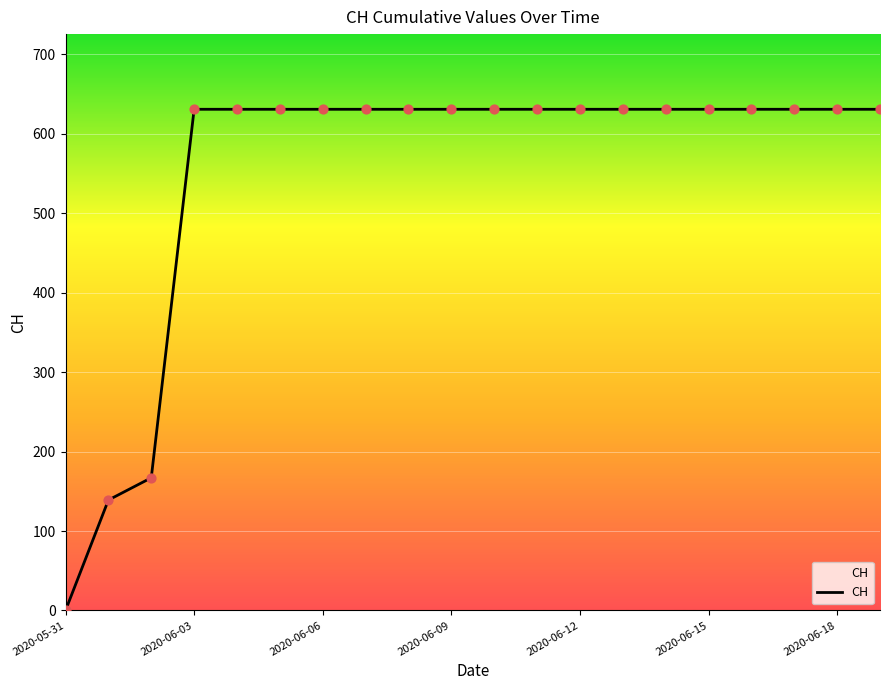

What is the maximum value shown in the chart?

631